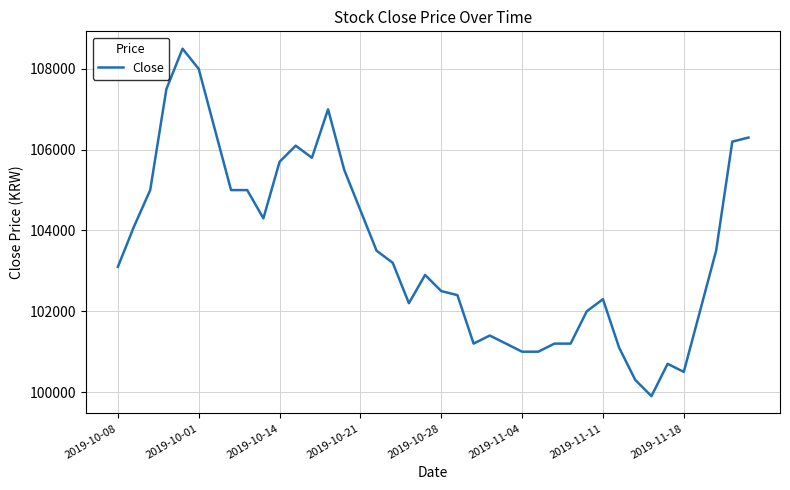

What is the maximum value shown in the chart?

108500